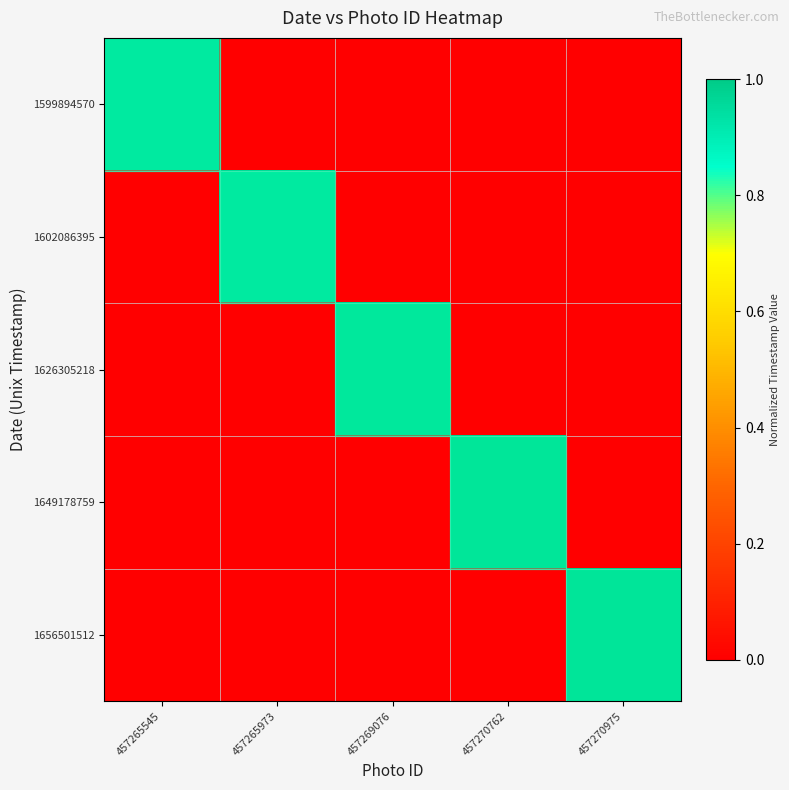

Count the number of data series in this chart.

5